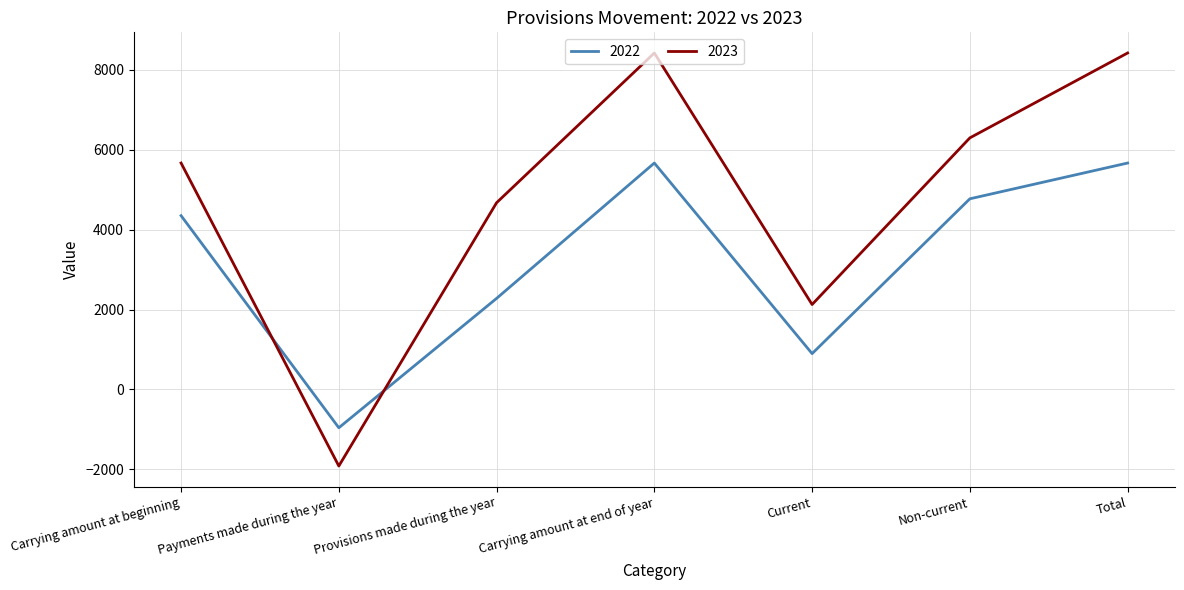

Rank the series at Carrying amount at beginning from highest to lowest value.

2023, 2022